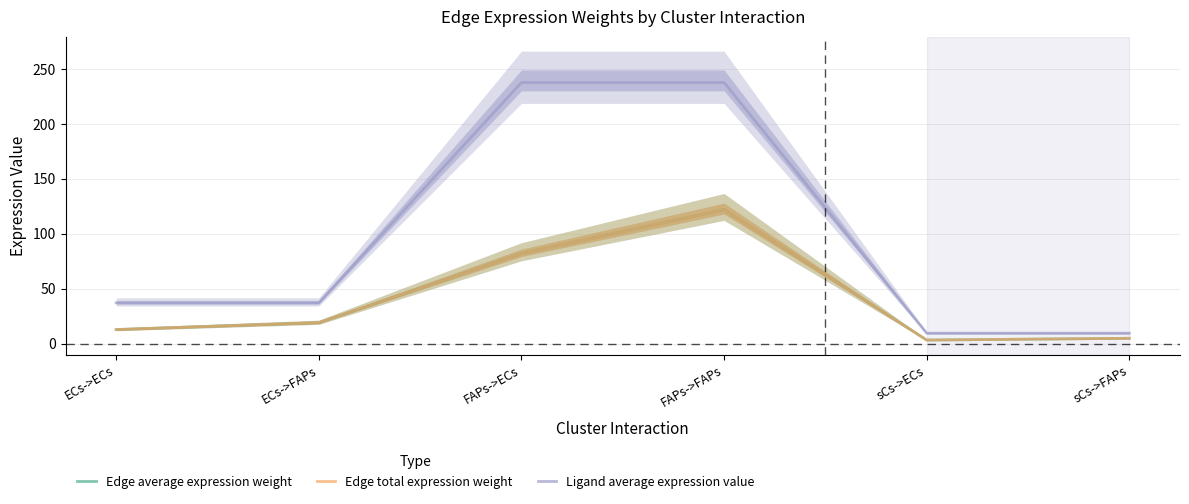

How many data points in Ligand average expression value are less than 37?

2